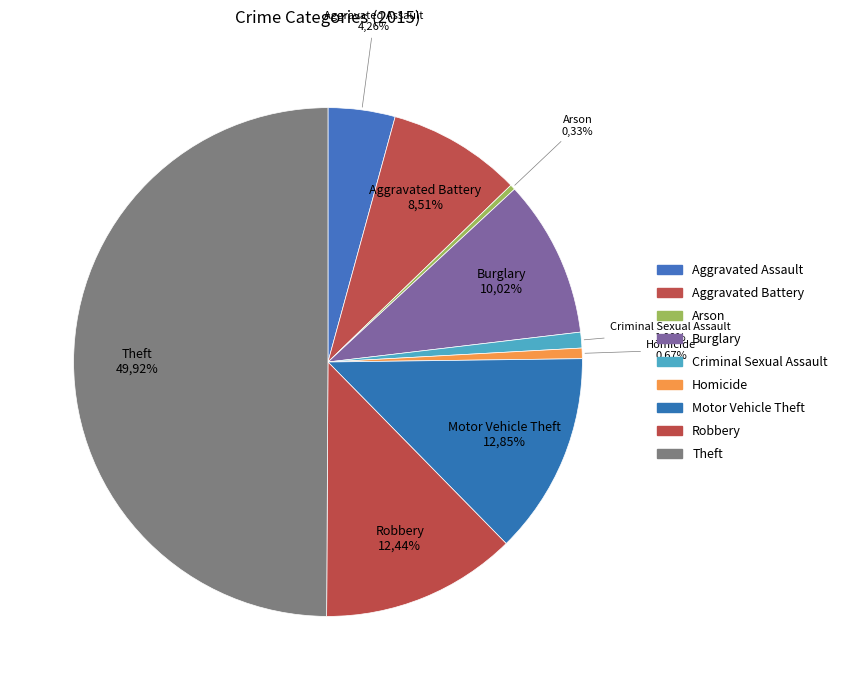

Is Arson the majority of the pie?

No